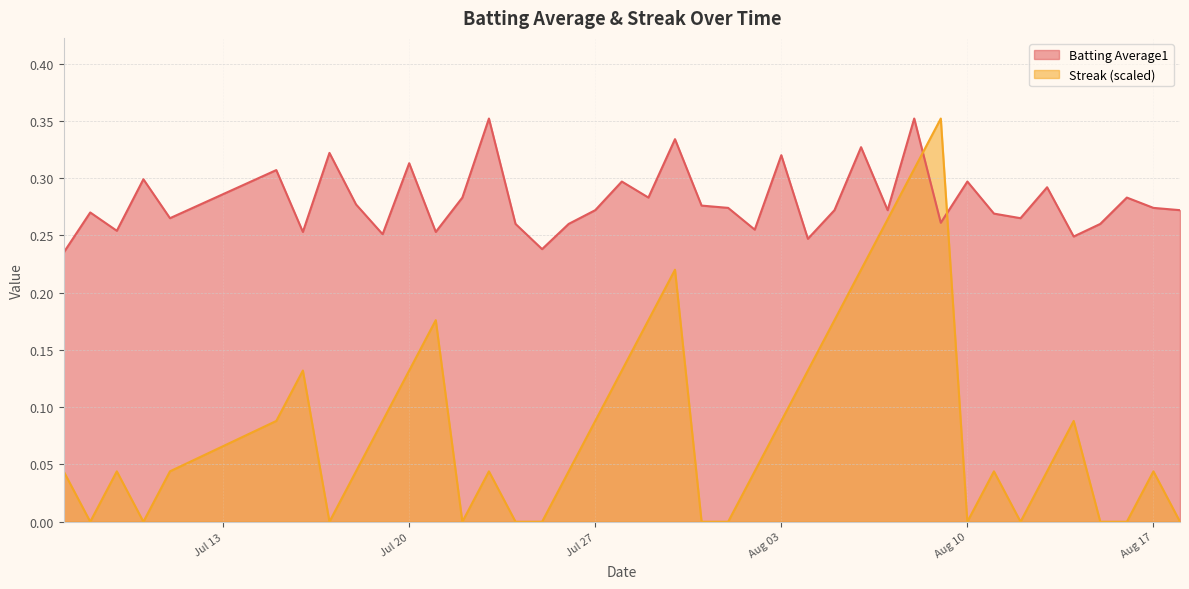

The Streak series shows 0.1 at 2010-07-26. True or false?

False